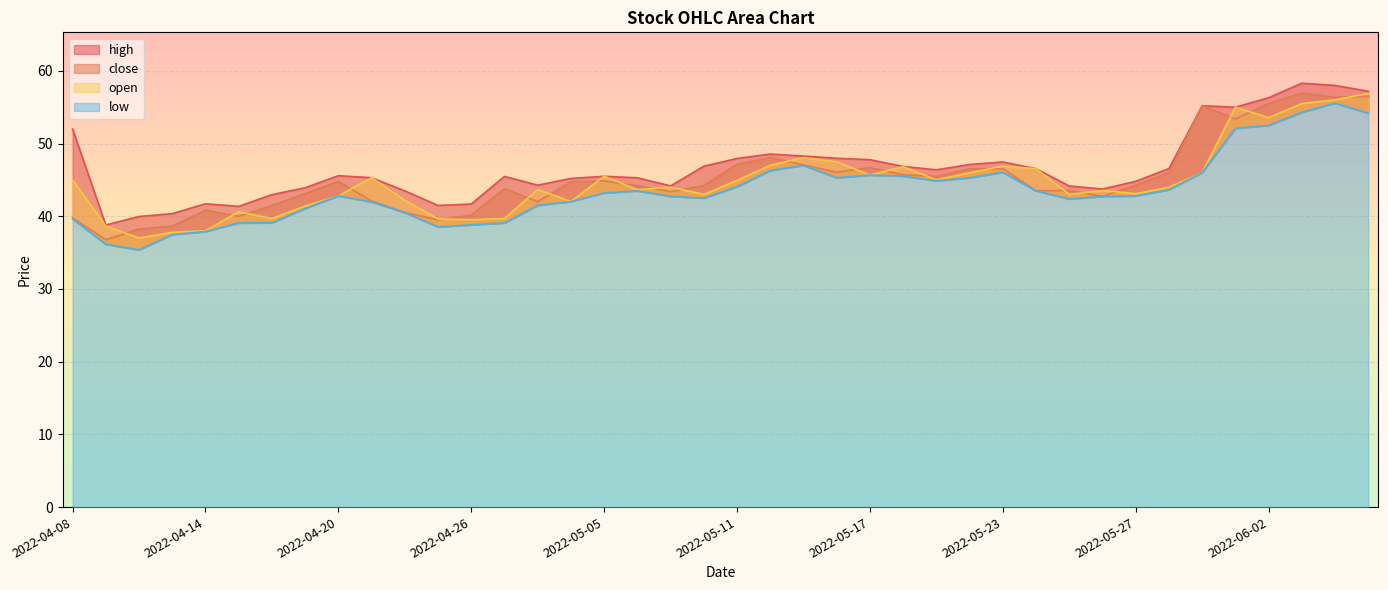

Where is low nearest to the value 45?

2022-05-19